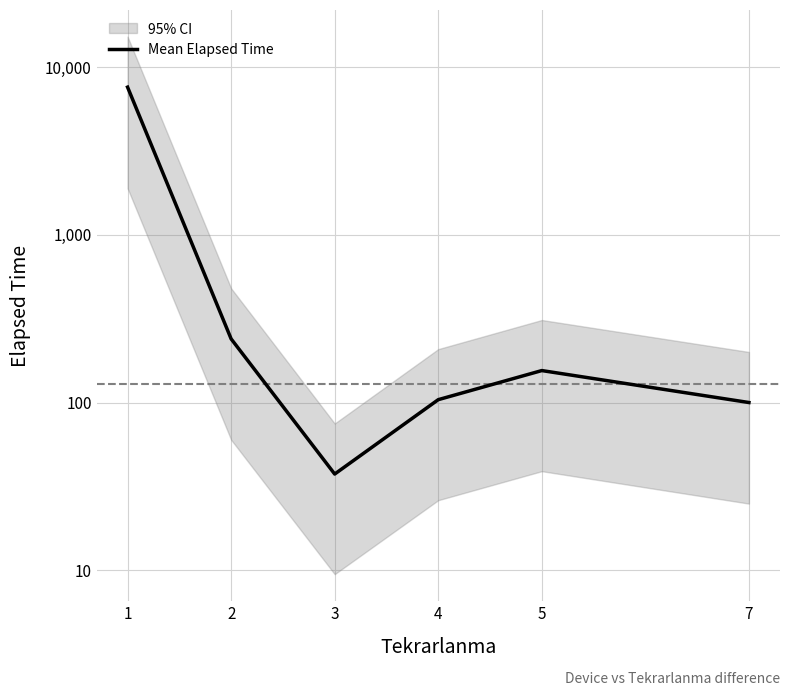

Approximately how many times larger is the value at 5 compared to 3?

4.1